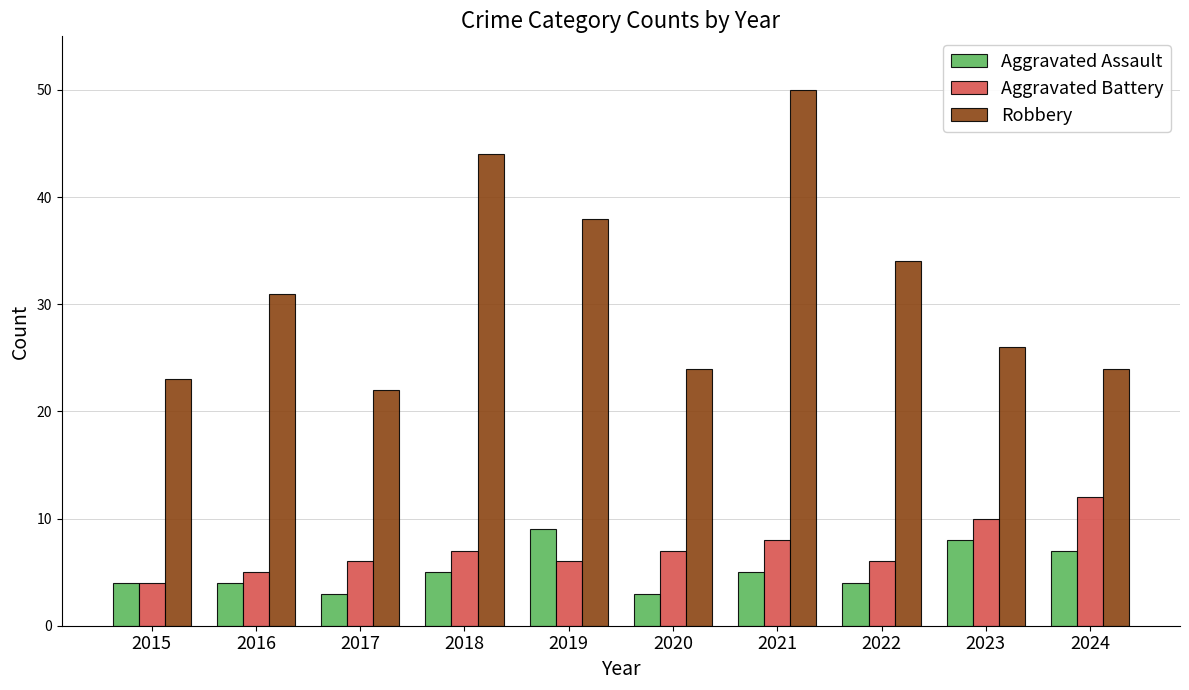

What are all the series names shown in the legend?

Aggravated Assault, Aggravated Battery, Robbery